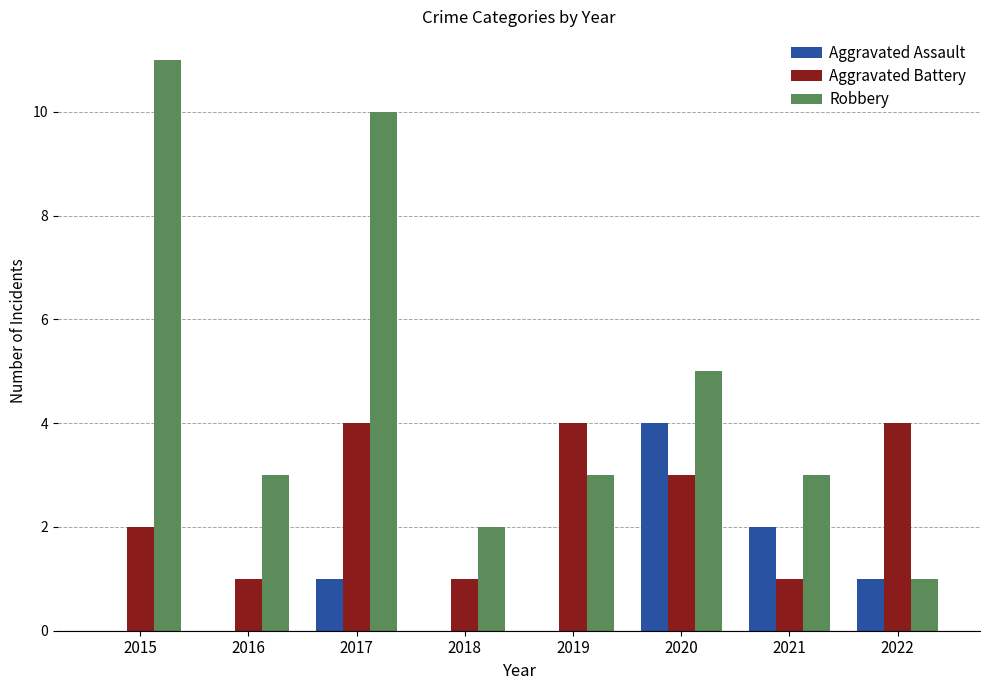

Which series changed the most between 2019 and 2021?

Aggravated Battery